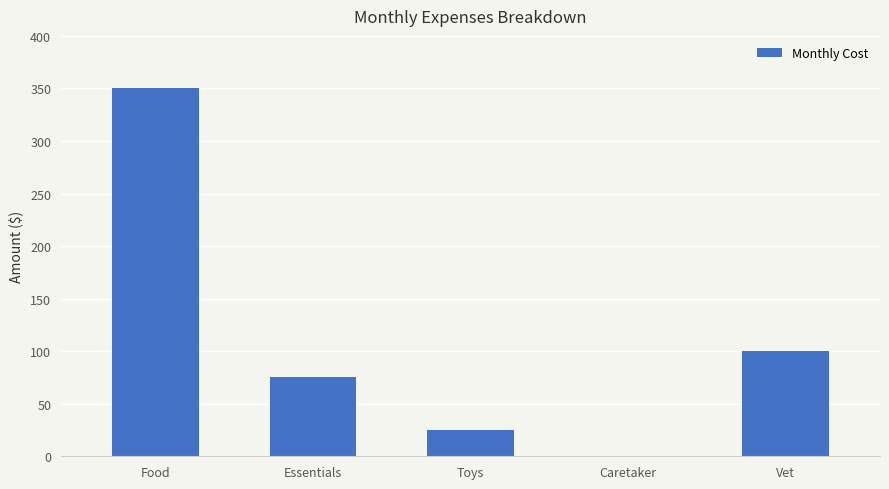

The value at Food is 607. True or false?

False